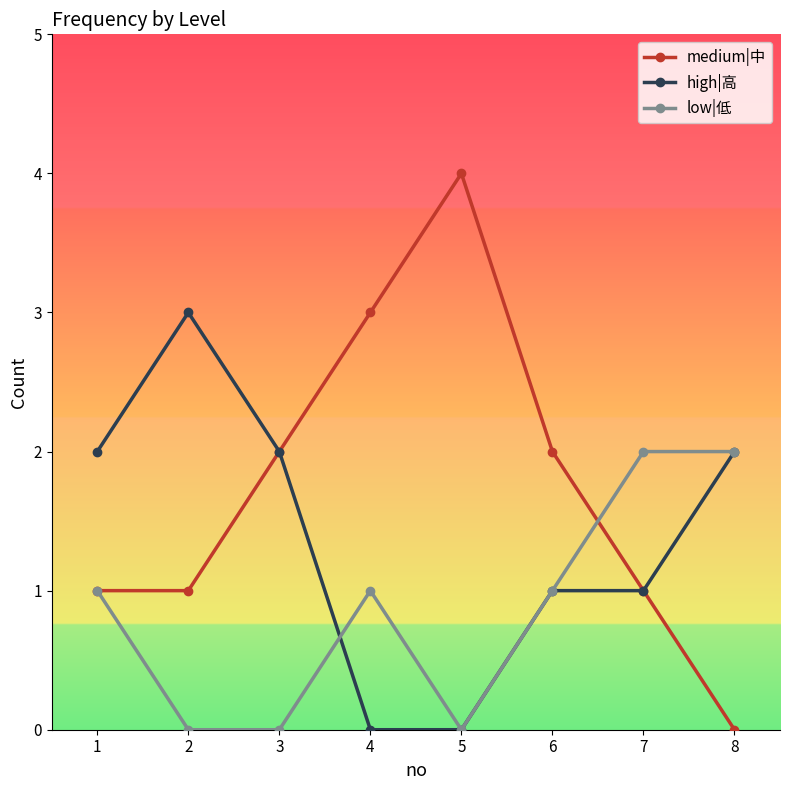

Rank the series by their average value, from highest to lowest.

medium|中, high|高, low|低